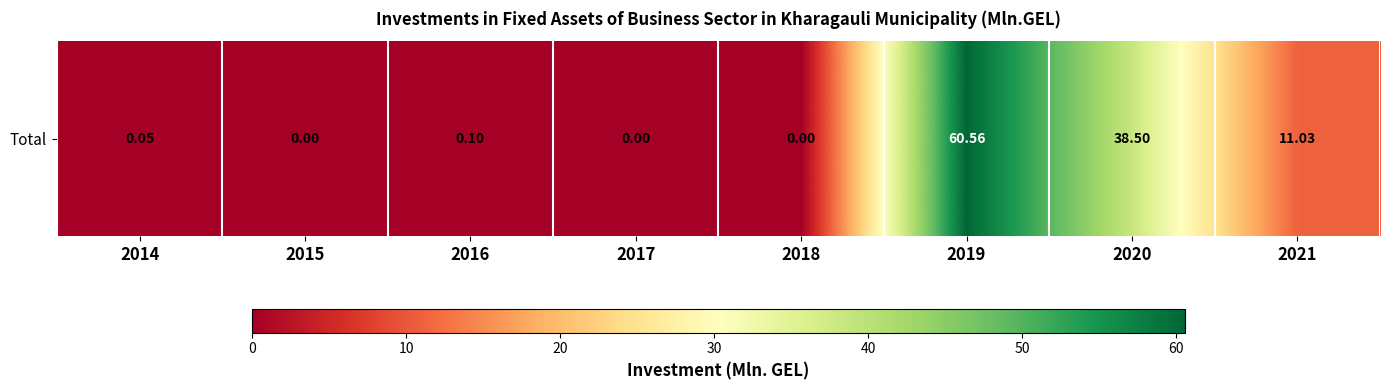

The chart shows a value of 0.0 at 2016. True or false?

False